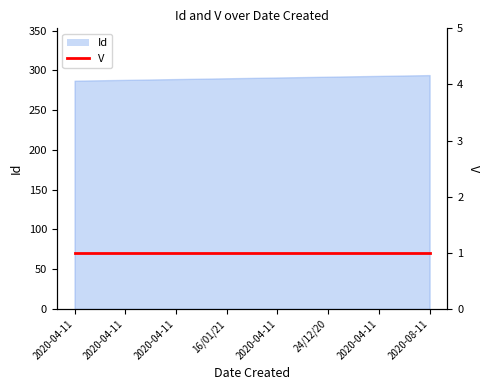

Which has a higher value, 24/12/20 or 2020-04-11?

24/12/20